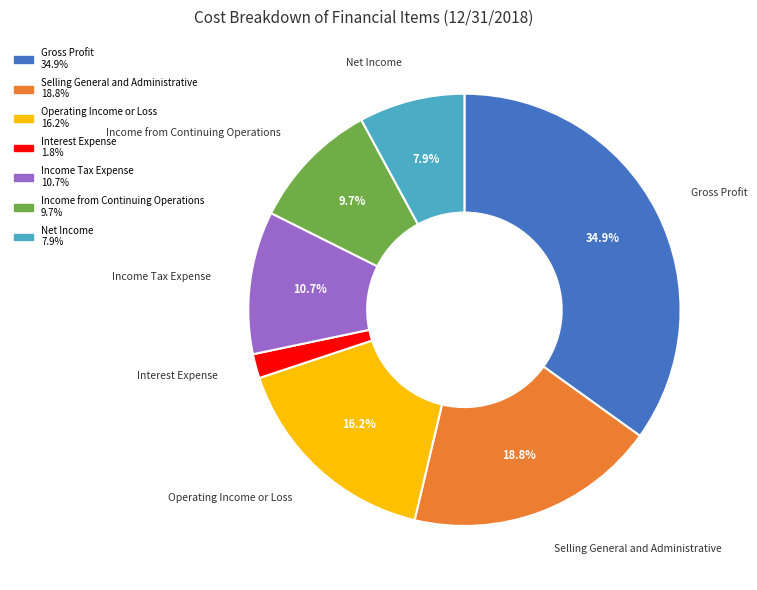

Is the sum of Selling General and Administrative and Interest Expense greater than half?

No